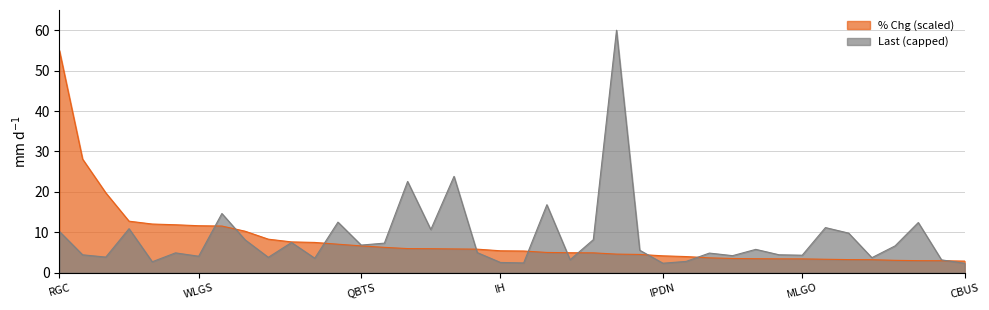

What is the value of the 21st point from the left?

5.4